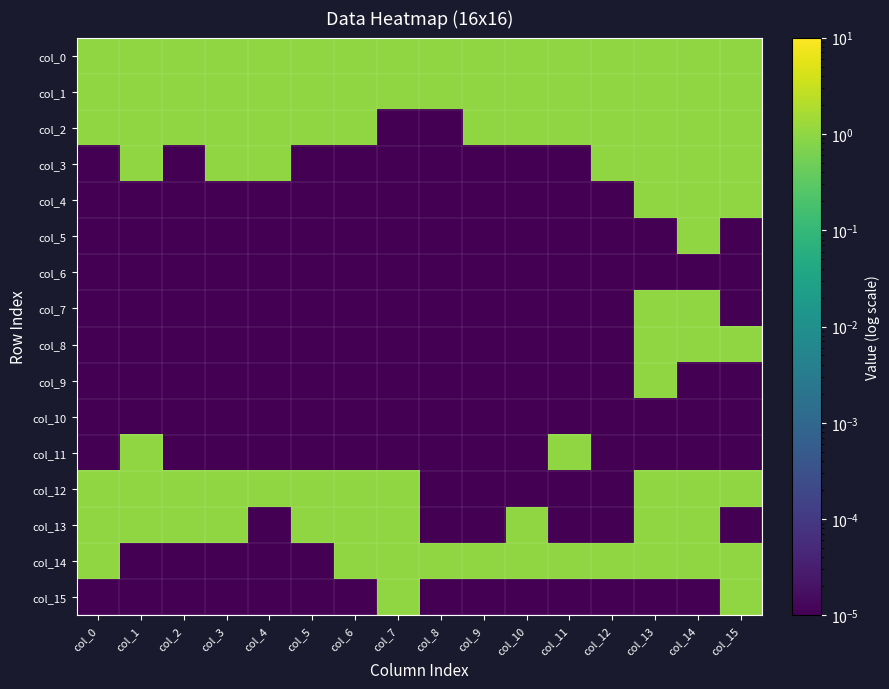

At which category is the sum across all series the highest?

col_13